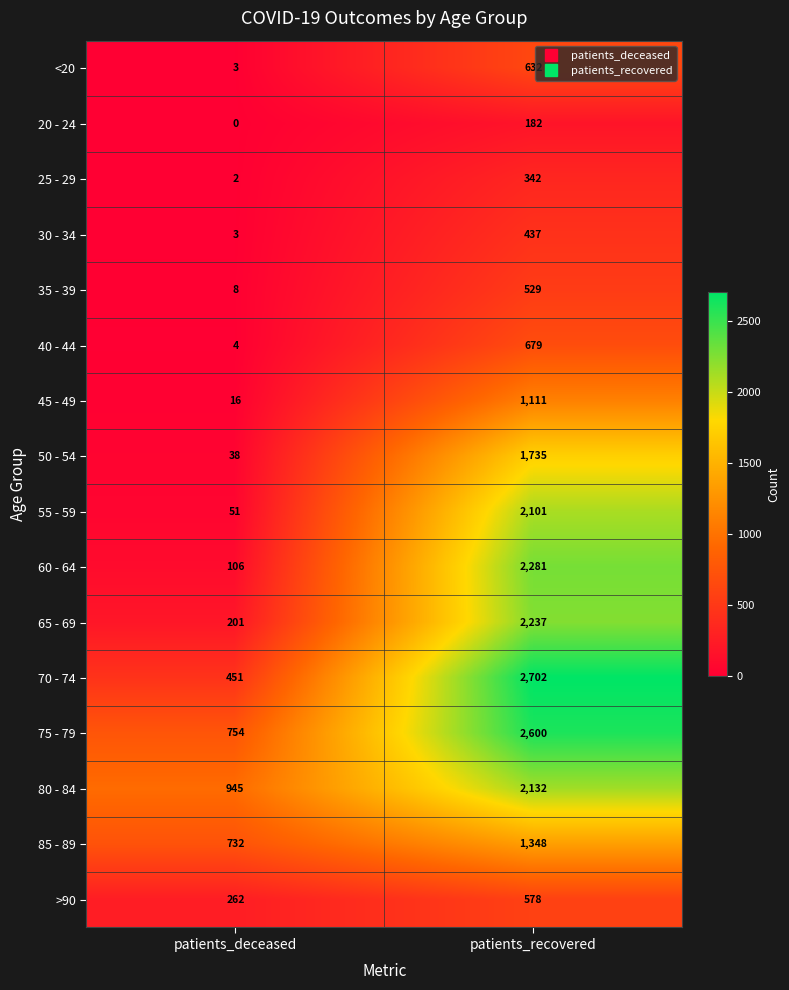

How many series are shown in this chart?

16